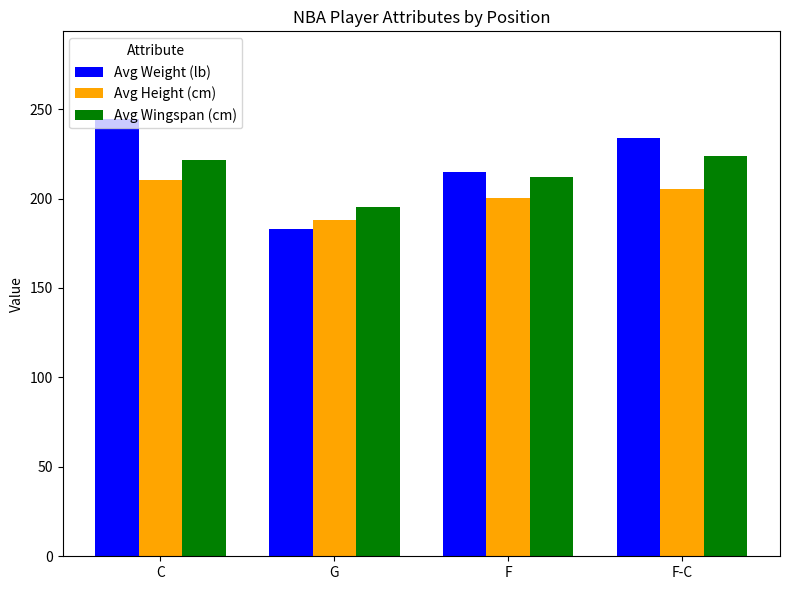

At F, list the series in order from largest to smallest.

Avg Weight (lb), Avg Wingspan (cm), Avg Height (cm)